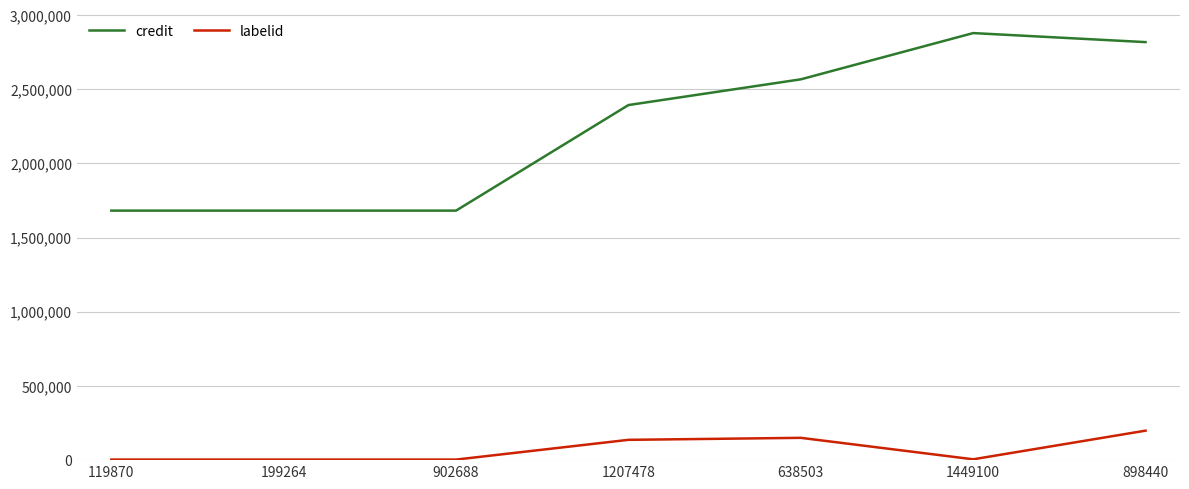

At which category does the chart reach its peak across all series?

1449100